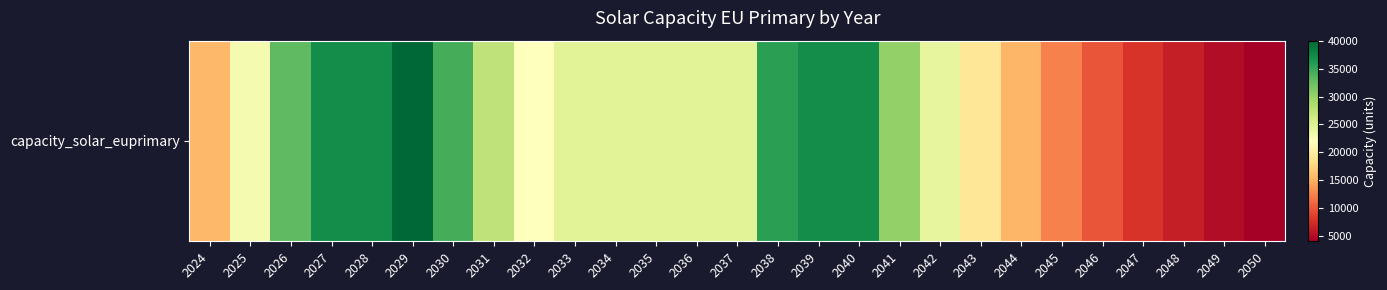

Which has a higher value, 2042 or 2043?

2042